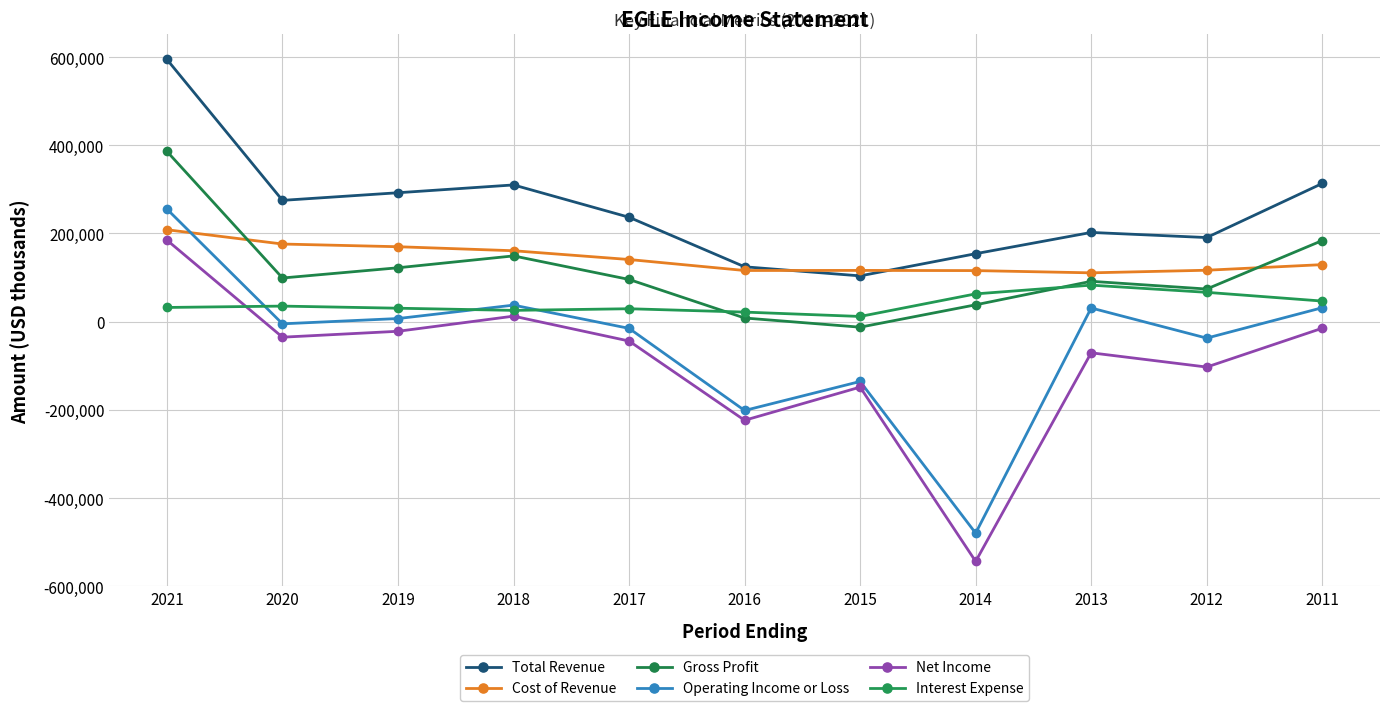

True or false: Gross Profit has a value of 30742 at 2017.

False